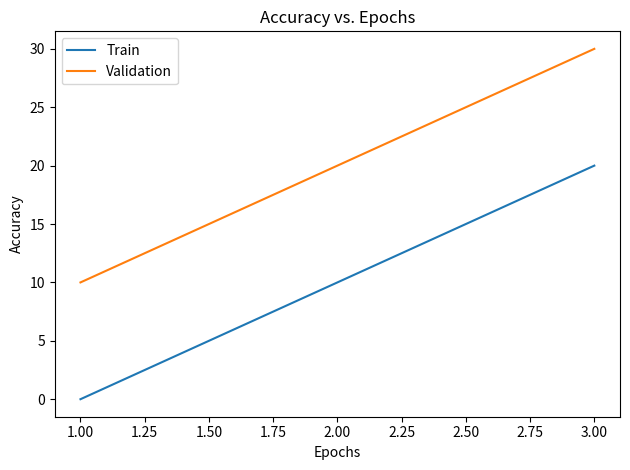

How many values in the Validation series are below 20?

1